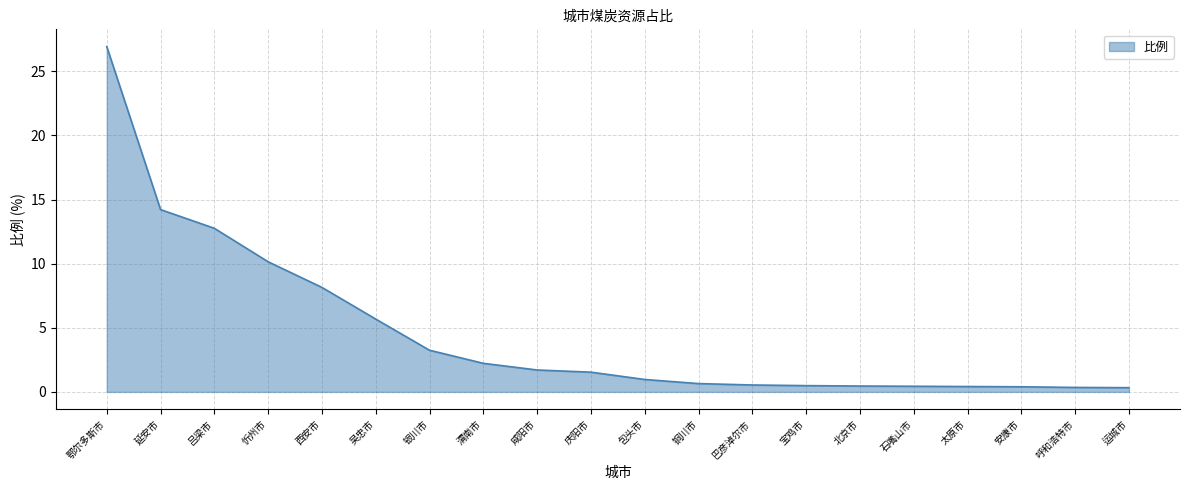

The chart shows a value of 14.2 at 延安市. True or false?

True